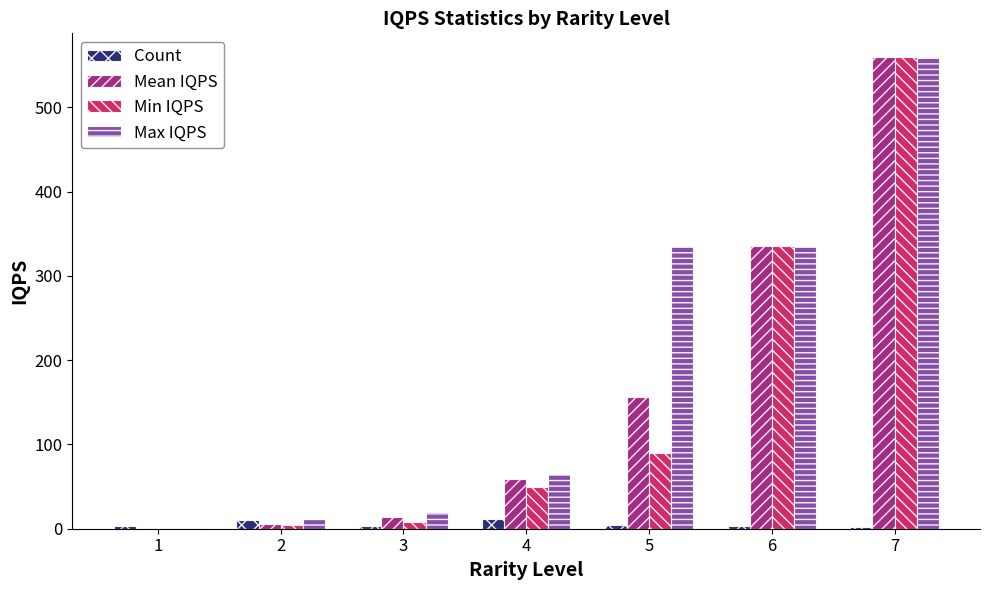

Between 1 and 4, which series saw the biggest shift?

Max IQPS